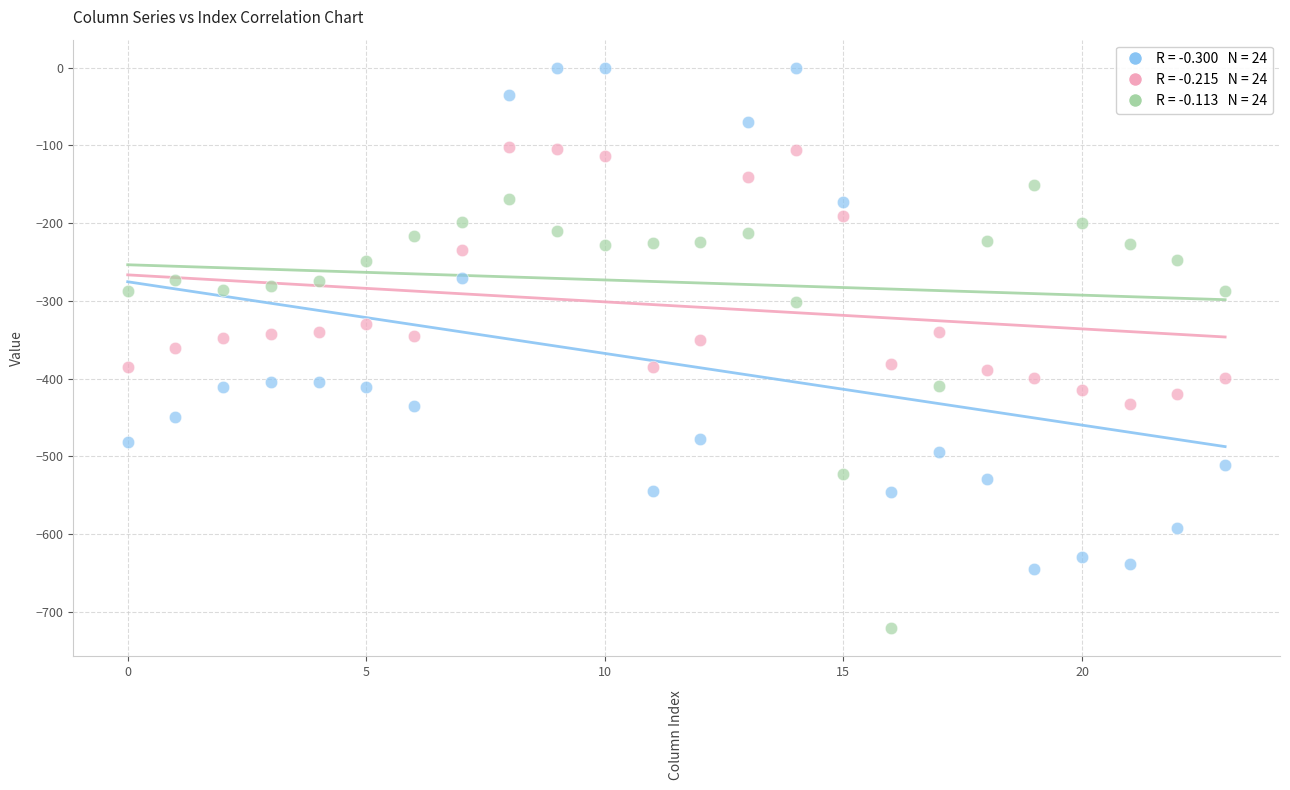

Across all data points, what is the range of Y values (max minus min)?

721.2